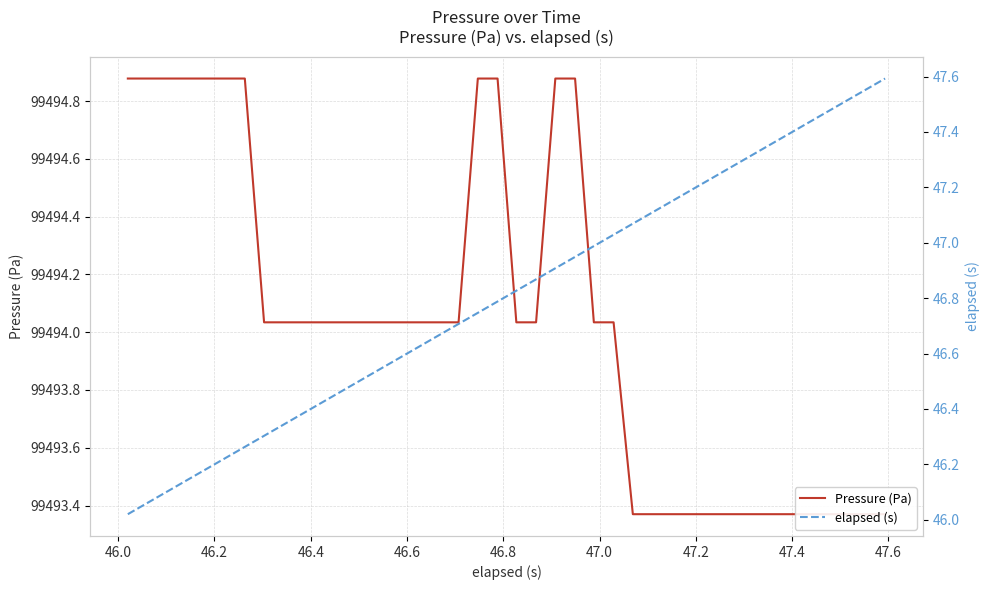

True or false: Pressure (Pa) and elapsed (s) cross at least once.

False